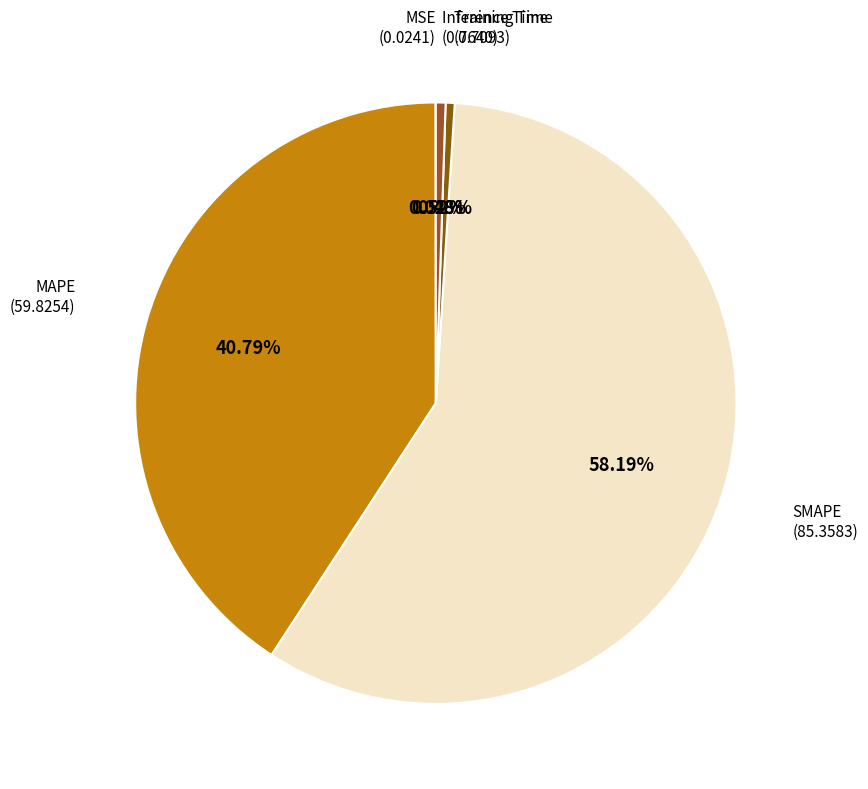

Is there any slice that represents more than half of the pie?

Yes